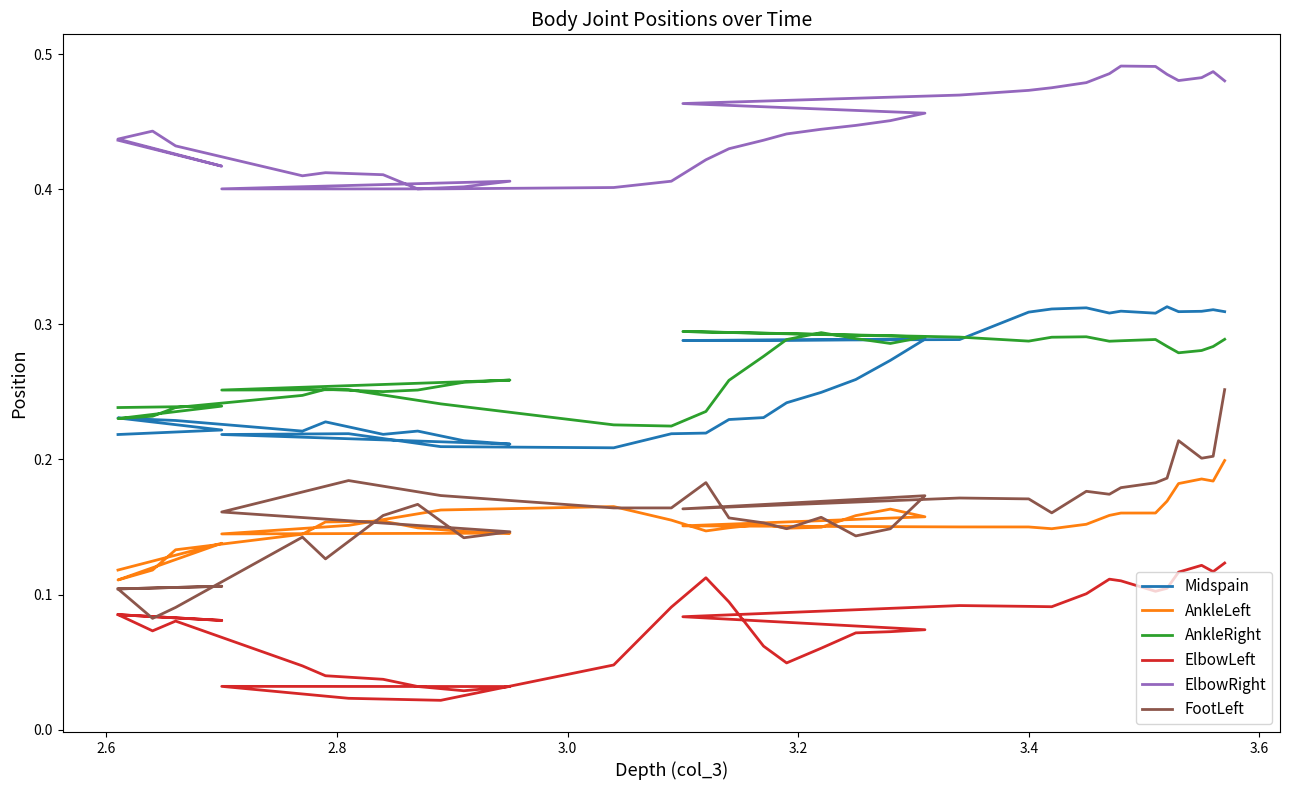

What are all the series names shown in the legend?

Midspain, AnkleLeft, AnkleRight, ElbowLeft, ElbowRight, FootLeft